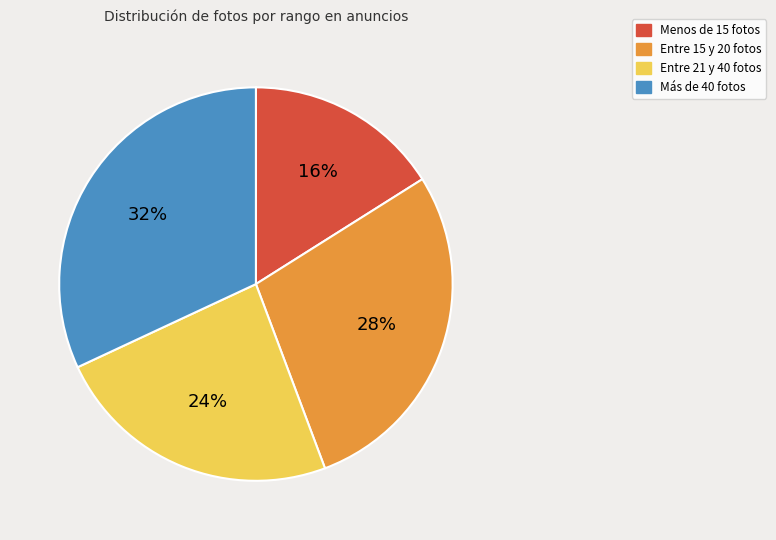

How many slices are in this pie chart?

4